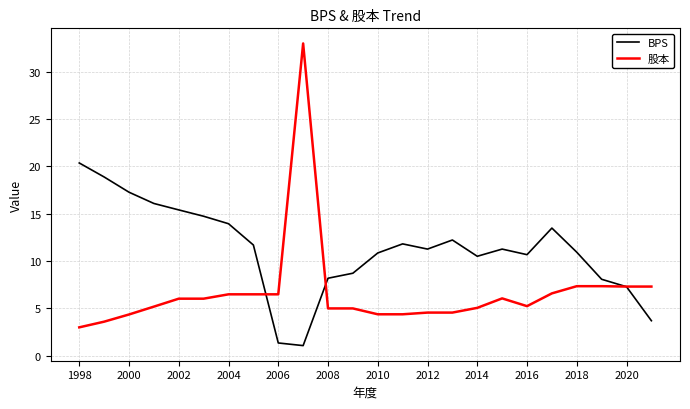

List the series in order of their overall mean, highest first.

BPS, 股本